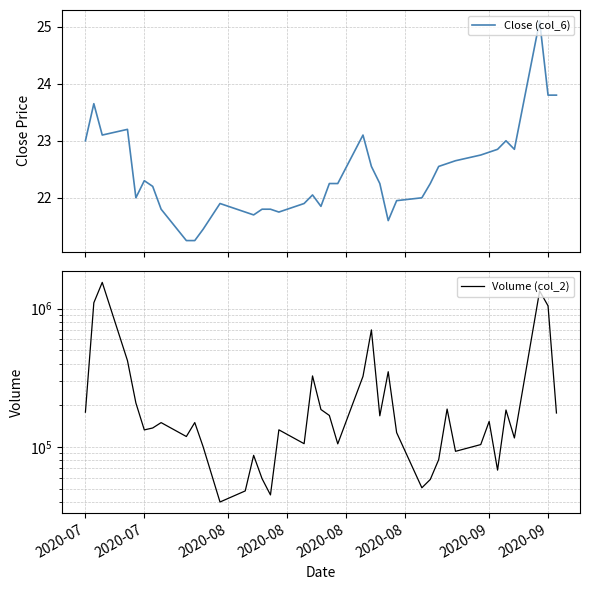

Which series has the largest total across all categories?

Volume (col_2)